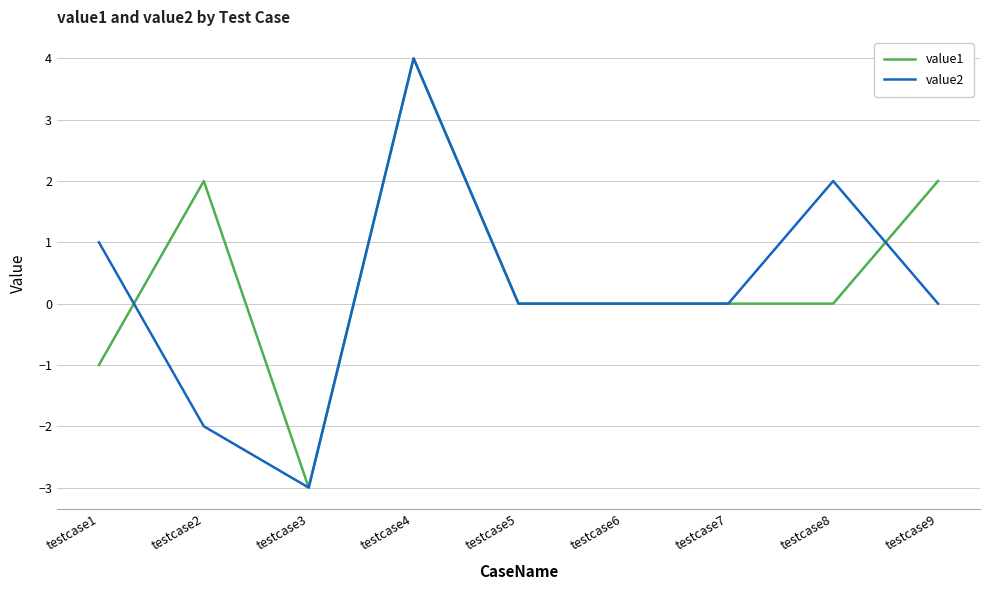

Which label corresponds to the largest value in the chart?

testcase4